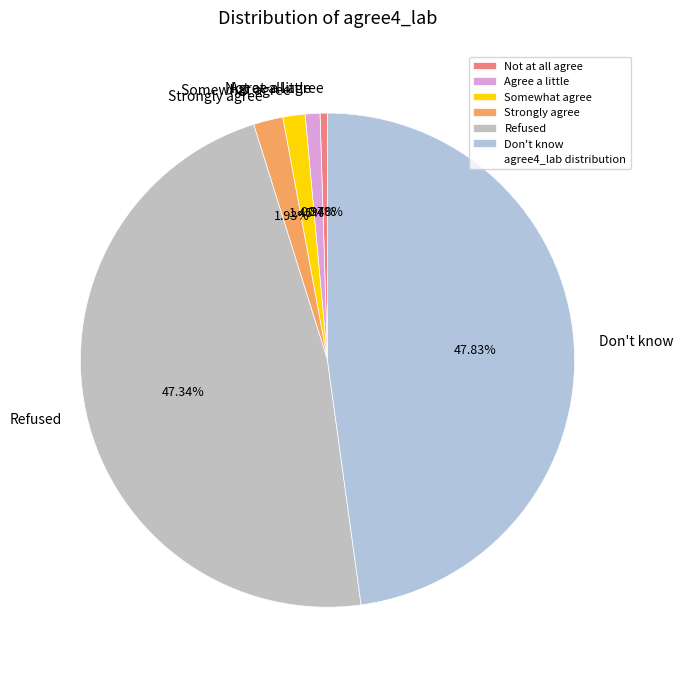

Is it true that Refused is 53% of the pie?

False